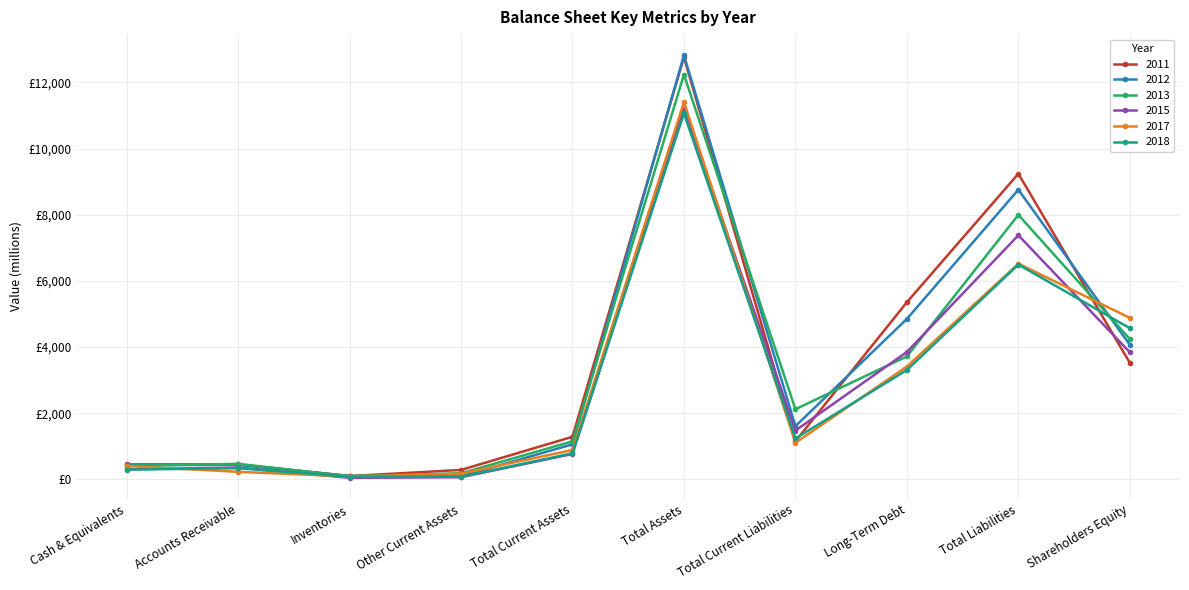

Does the chart have visible grid lines?

Yes